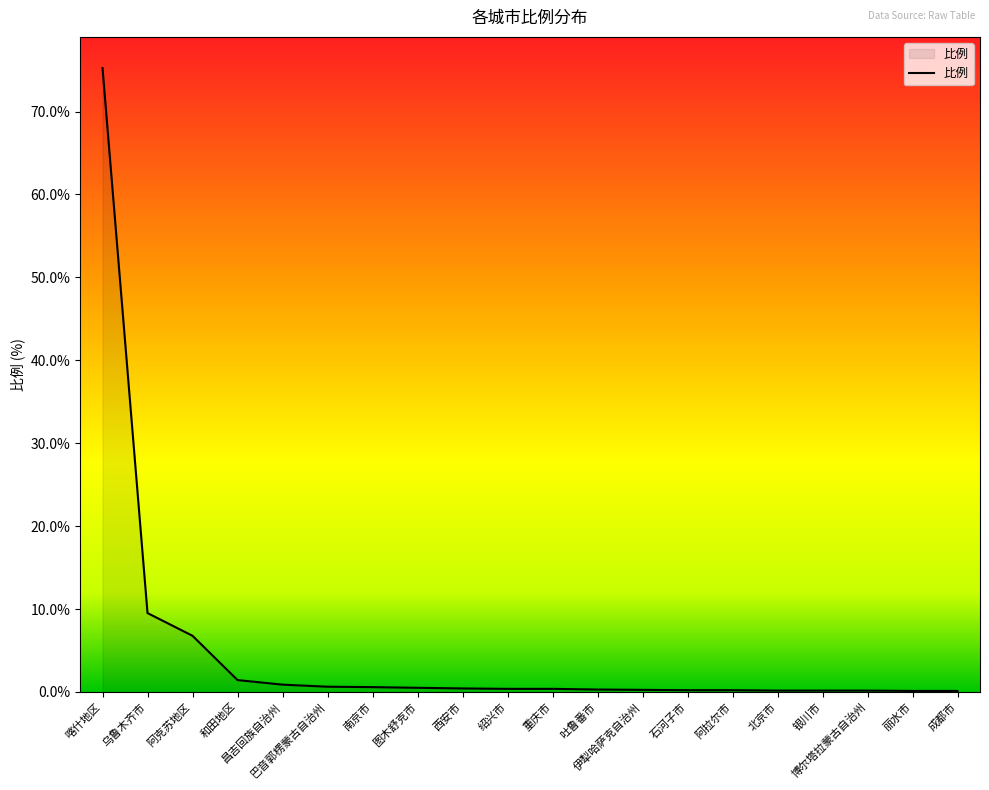

What value does the data have at 石河子市?

0.2